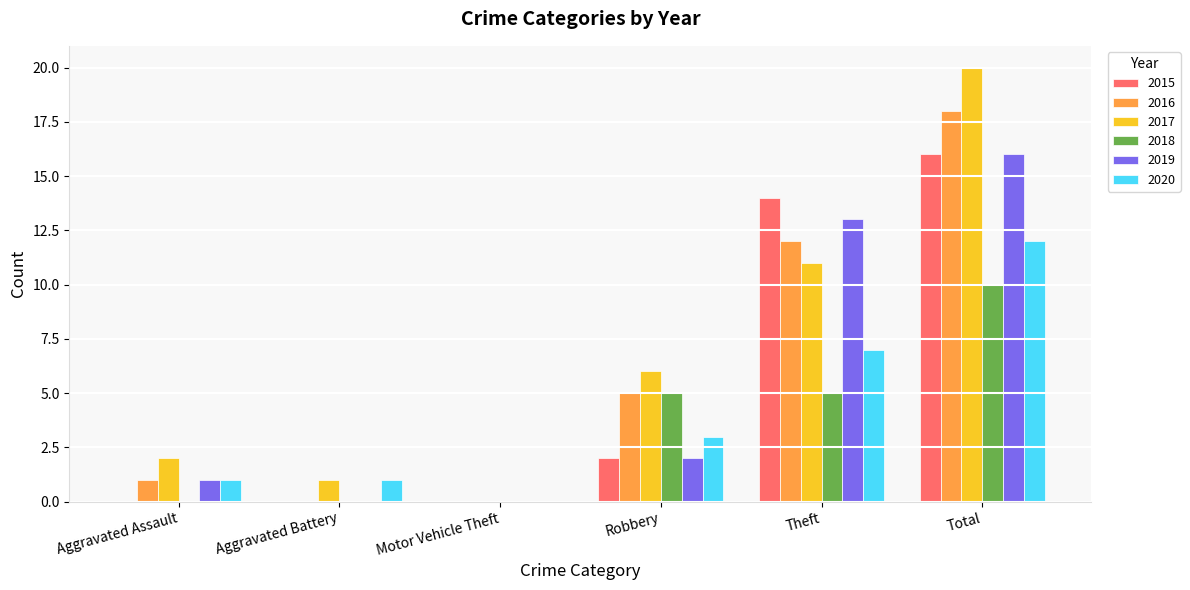

What is the sum of the 2016 values at Robbery and Total?

23